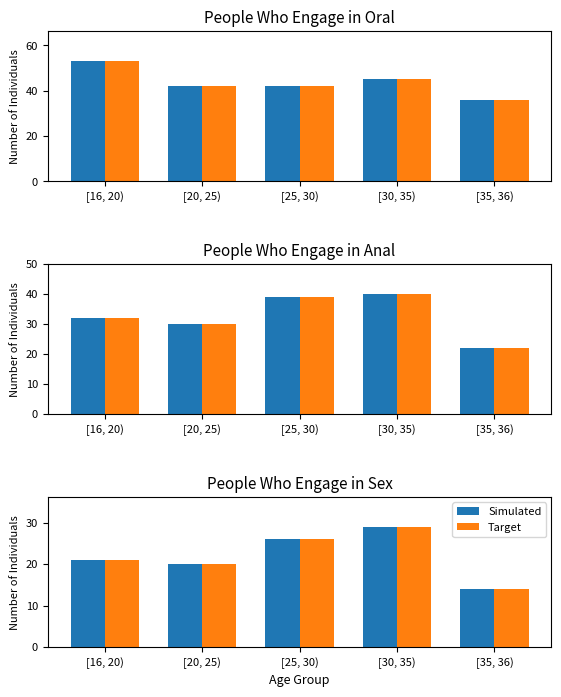

Rank the series by their maximum value, from highest to lowest.

Simulated, Target